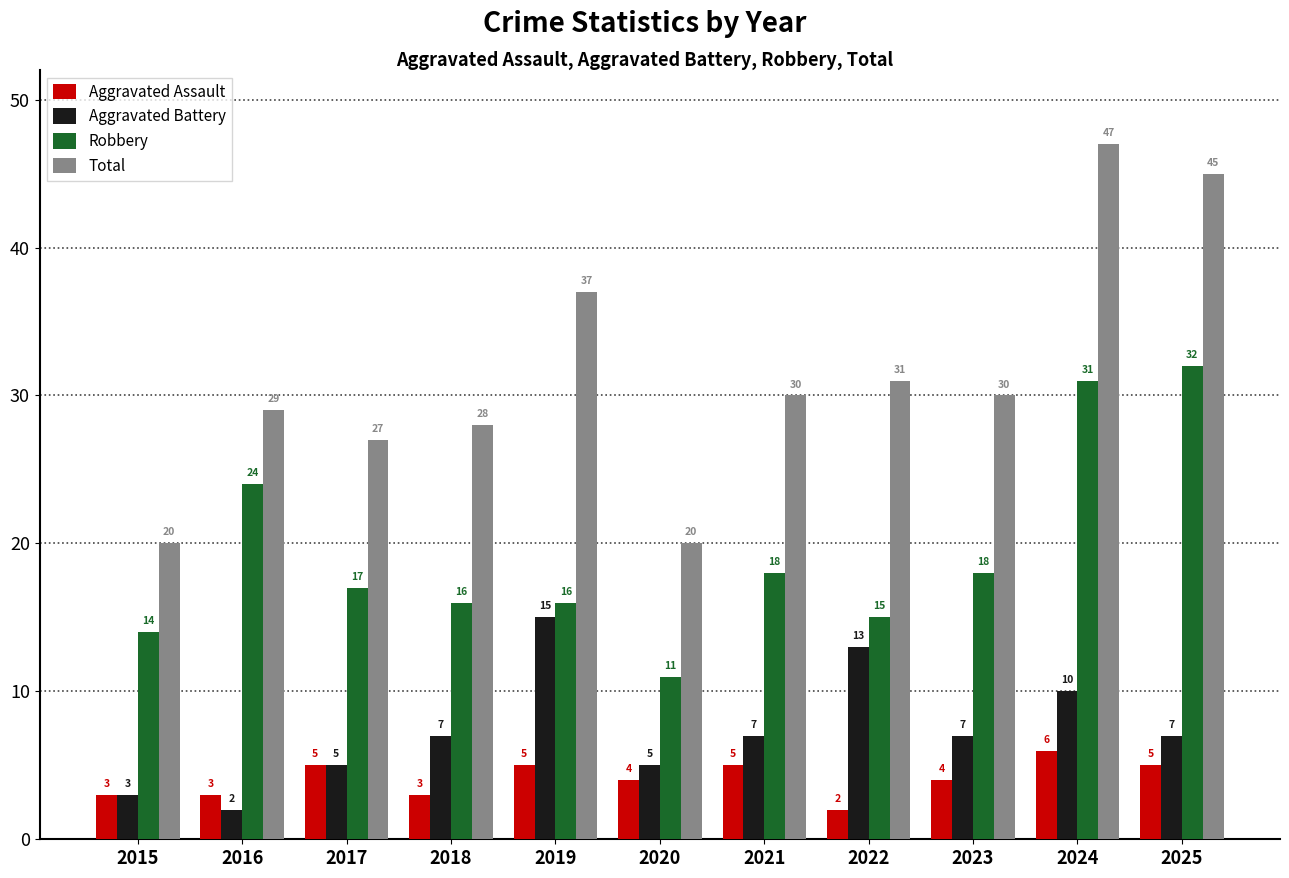

What is the spread (max minus min) of values at 2022?

29